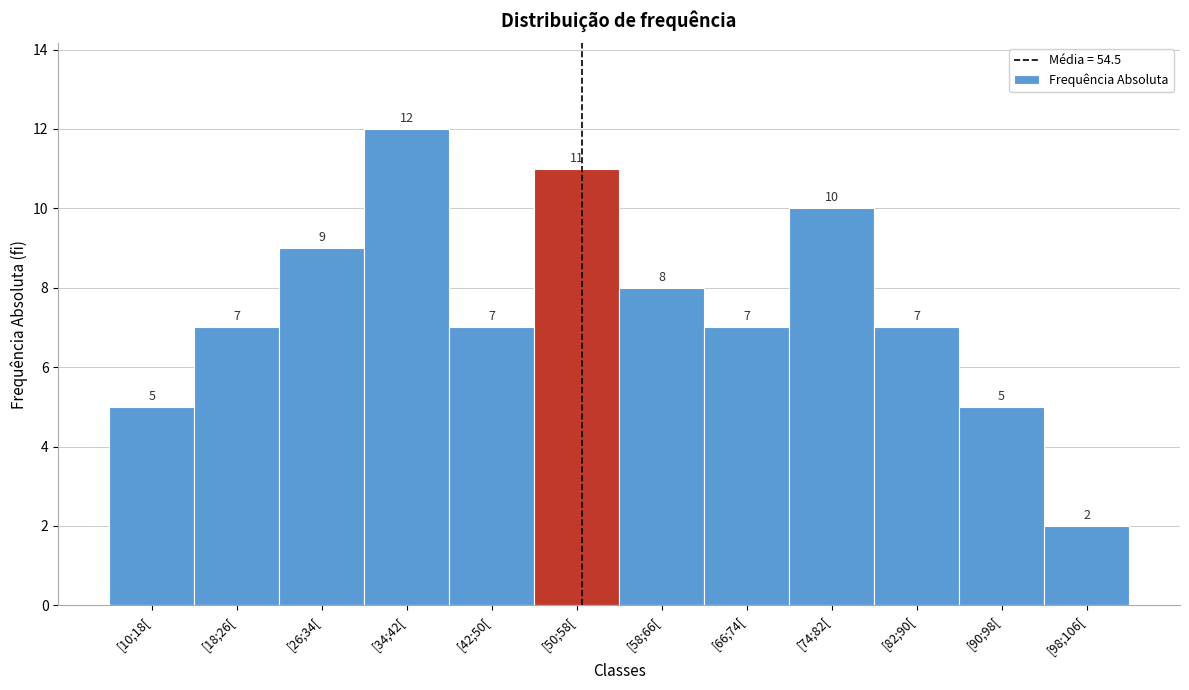

Reading left to right, what are all the values shown in this chart?

[10;18[=5	[18;26[=7	[26;34[=9	[34;42[=12	[42;50[=7	[50;58[=11	[58;66[=8	[66;74[=7	[74;82[=10	[82;90[=7	[90;98[=5	[98;106[=2